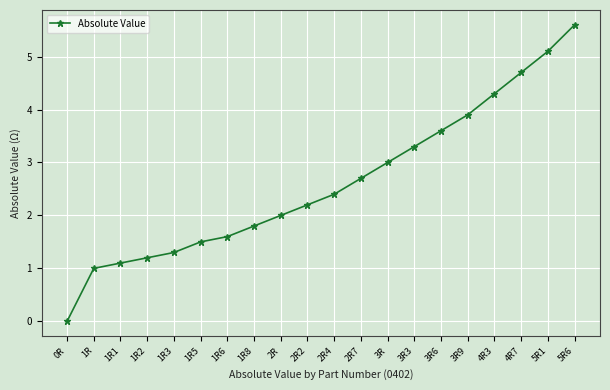

Between 3R and 1R6, which is larger?

3R